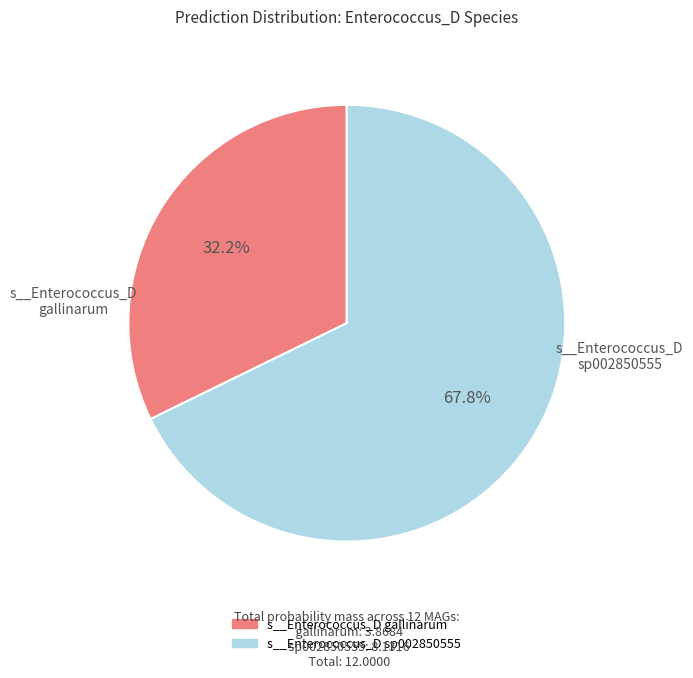

Count the number of slices in the pie.

2